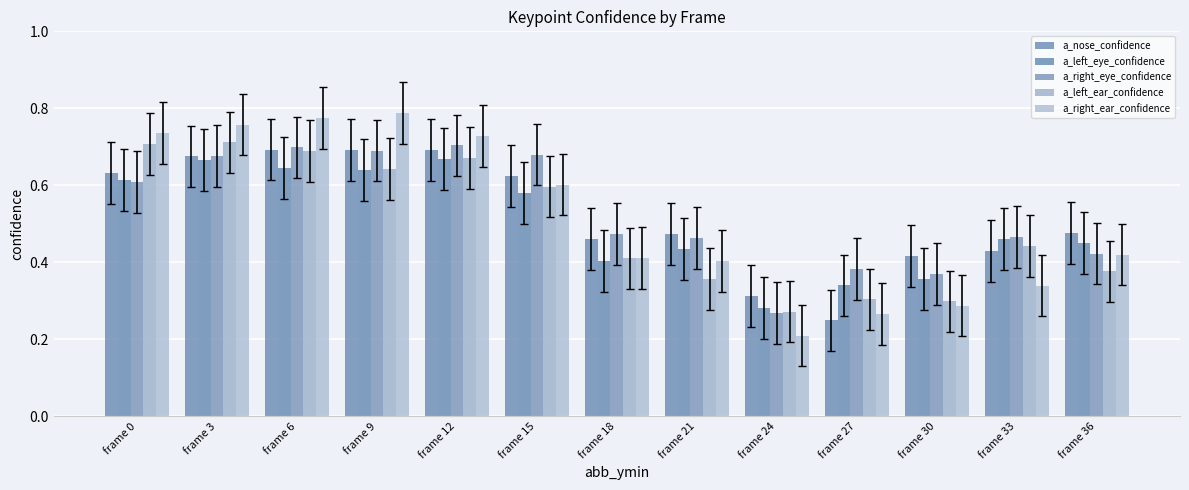

What is the value of the a_right_eye_confidence bar at the 7th from the left?

0.5